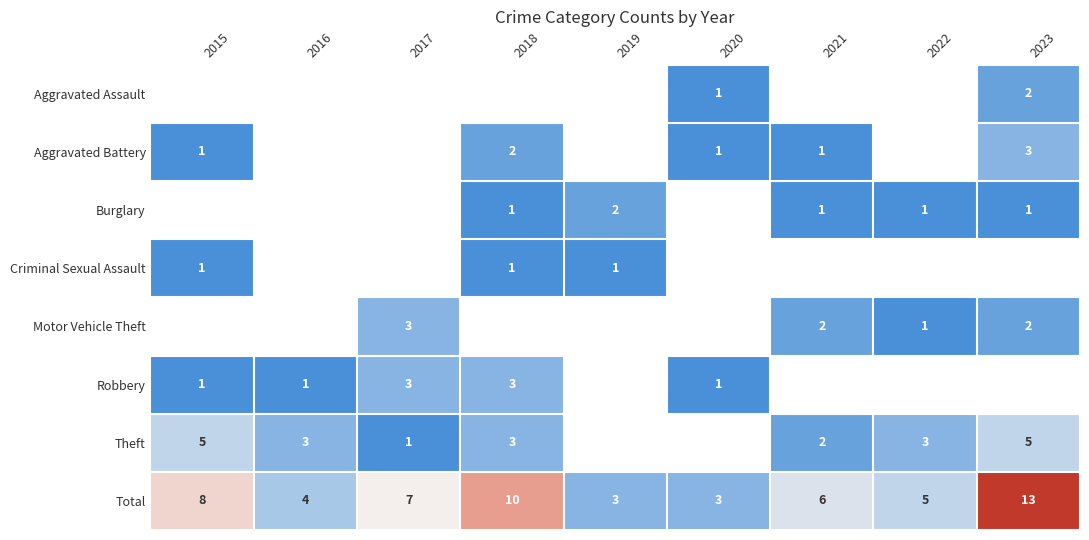

The Theft series shows 2.0 at 2018. True or false?

False